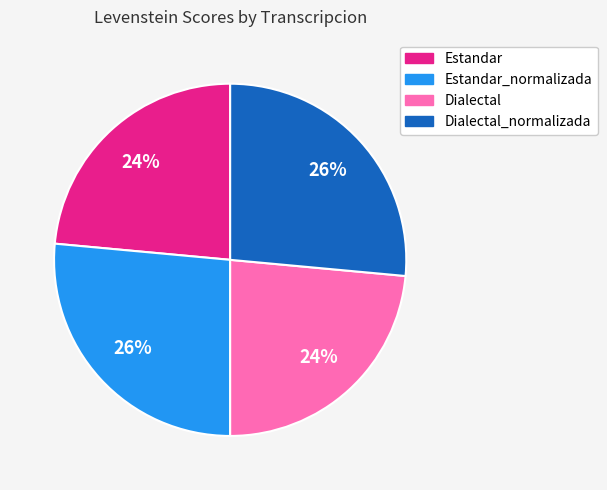

Is there any slice that represents more than half of the pie?

No